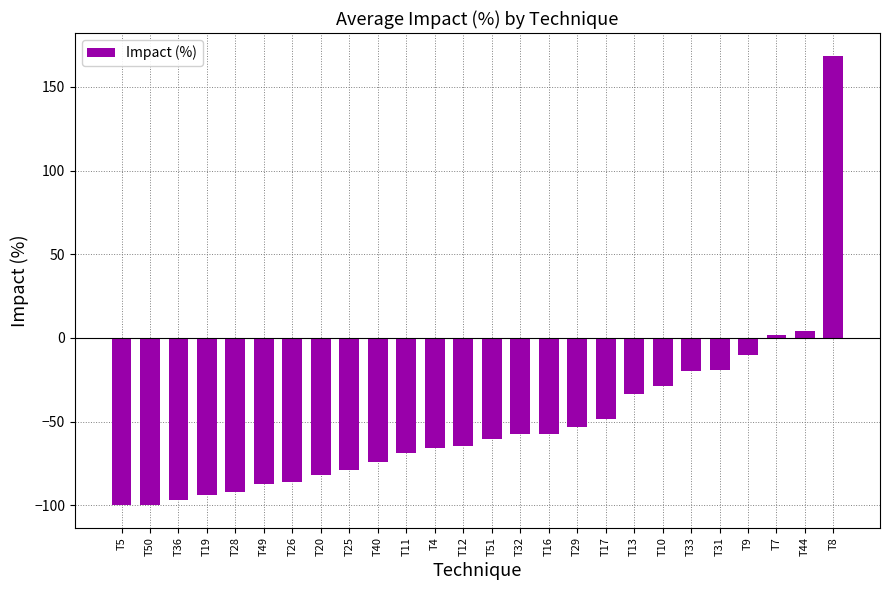

What position from the left is T13?

19